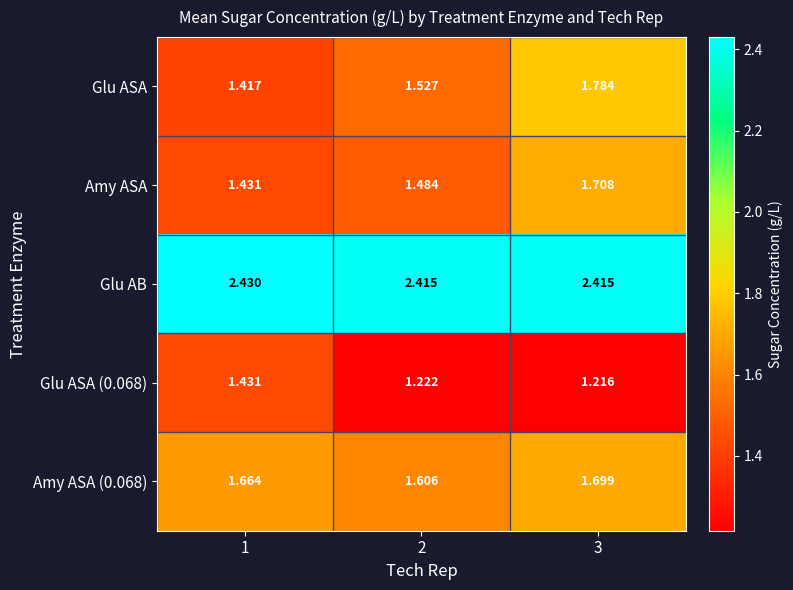

At how many categories does at least one series exceed 1?

3